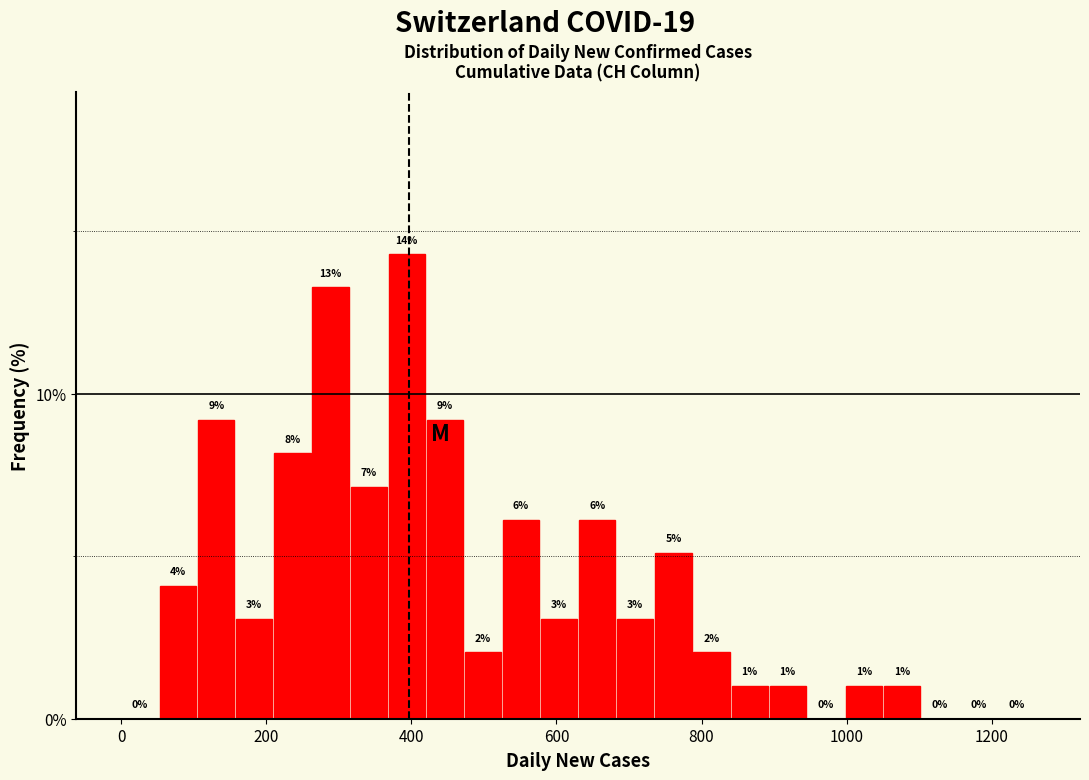

Read against the x-axis, roughly where is the centre of the tallest bar?

400